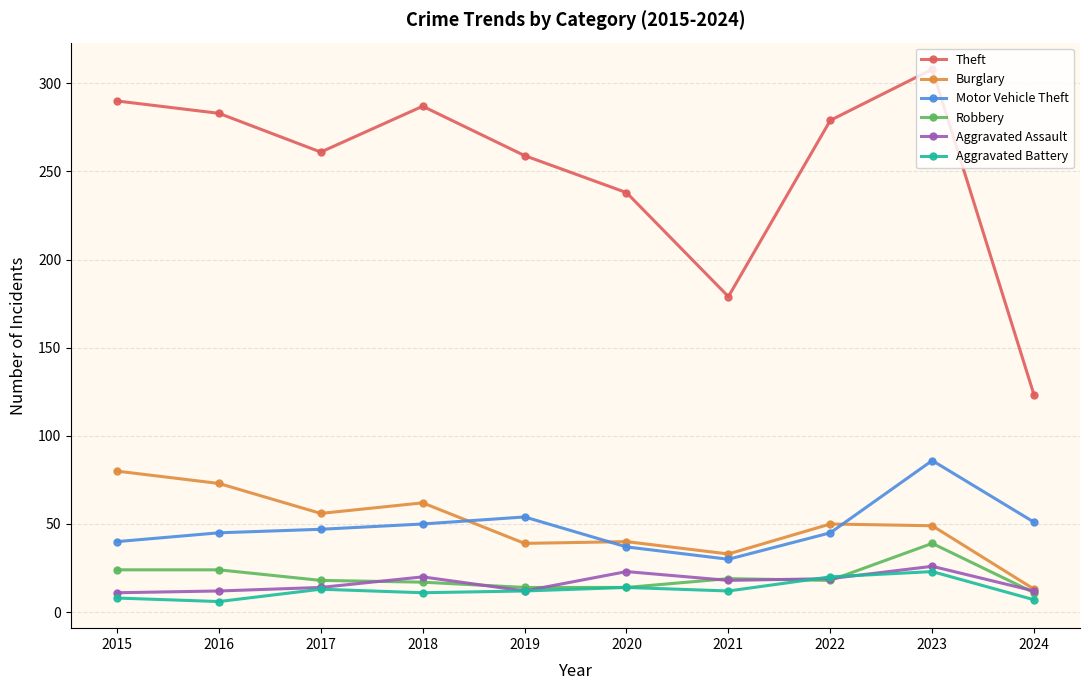

How many categories are shown in the chart?

10